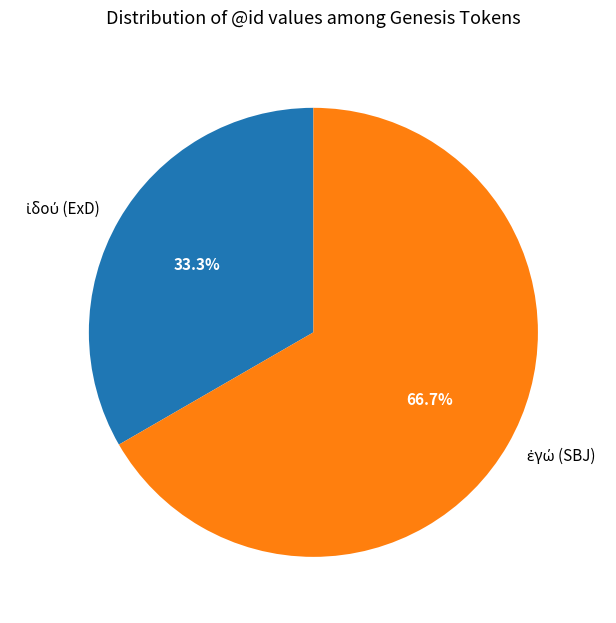

Does any single category account for the majority?

Yes